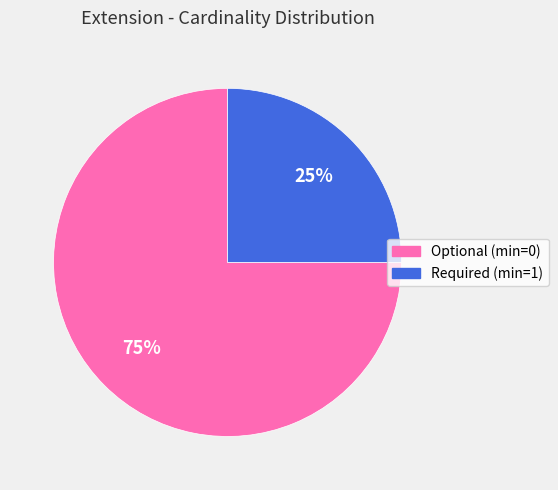

Is there any slice that represents more than half of the pie?

Yes